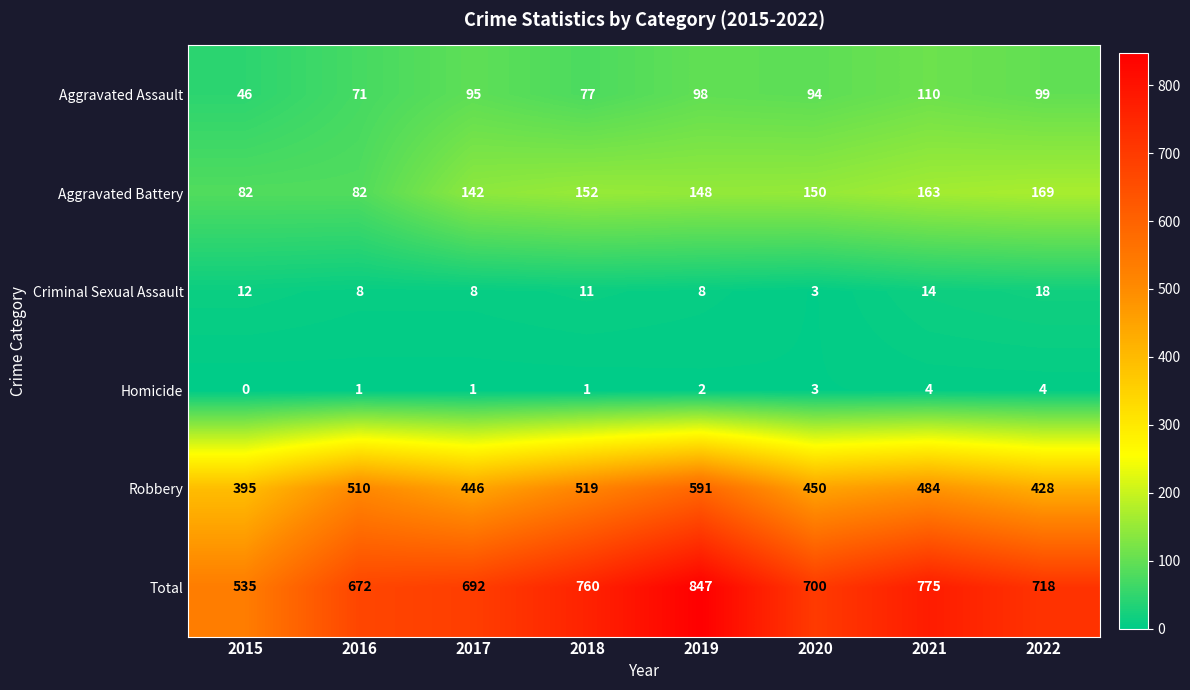

Which series has the largest range (max minus min)?

Total